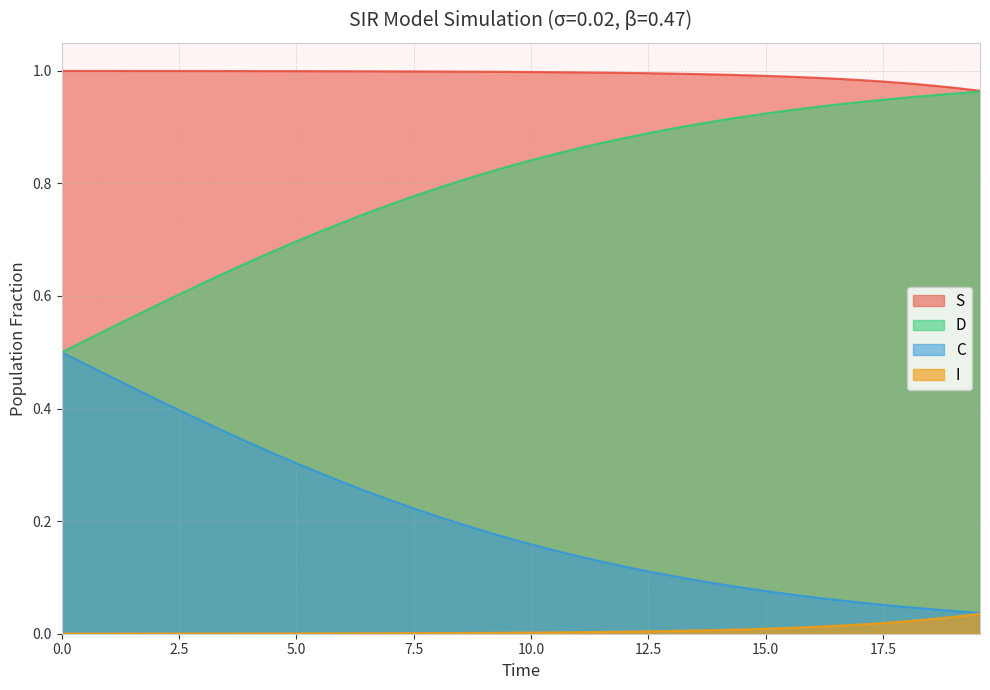

Which series has the largest total across all categories?

S